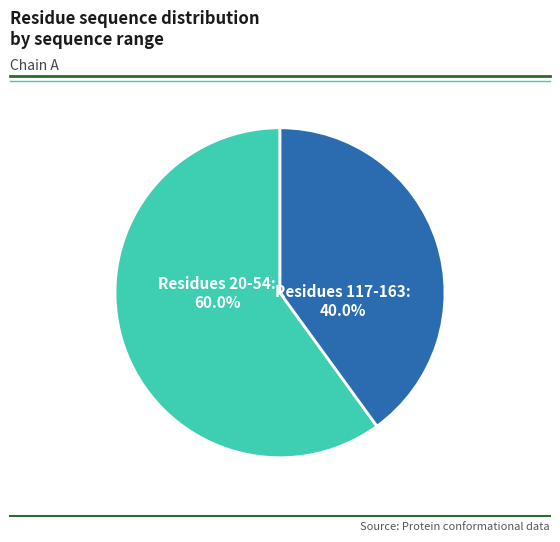

Is there a majority slice in this chart?

Yes